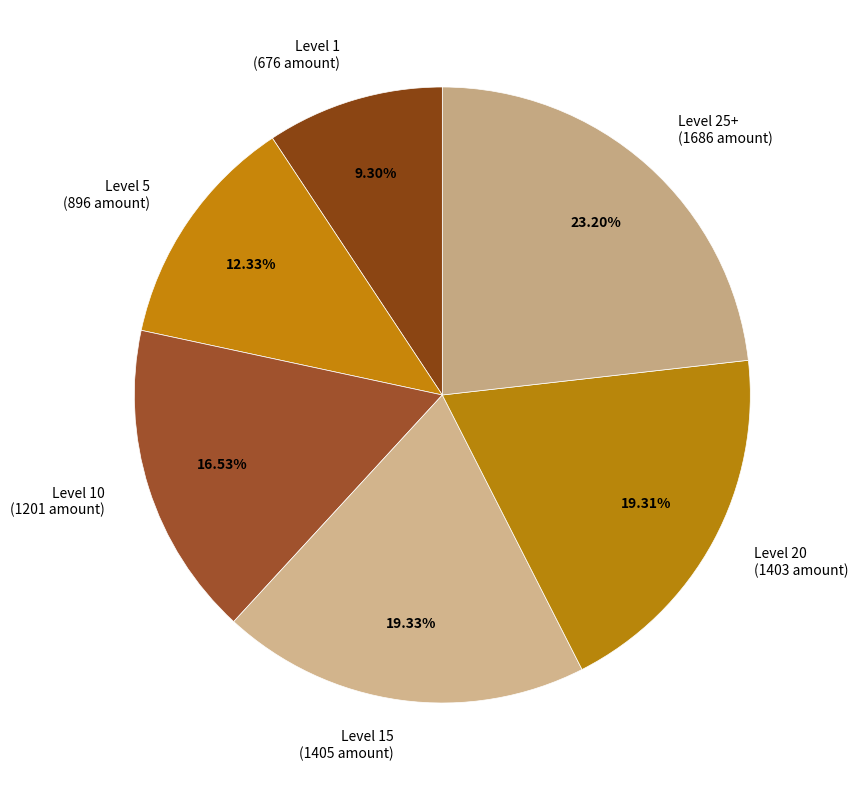

Approximately how many times larger is the value at Level 25+ (1686 amount) compared to Level 10 (1201 amount)?

1.4